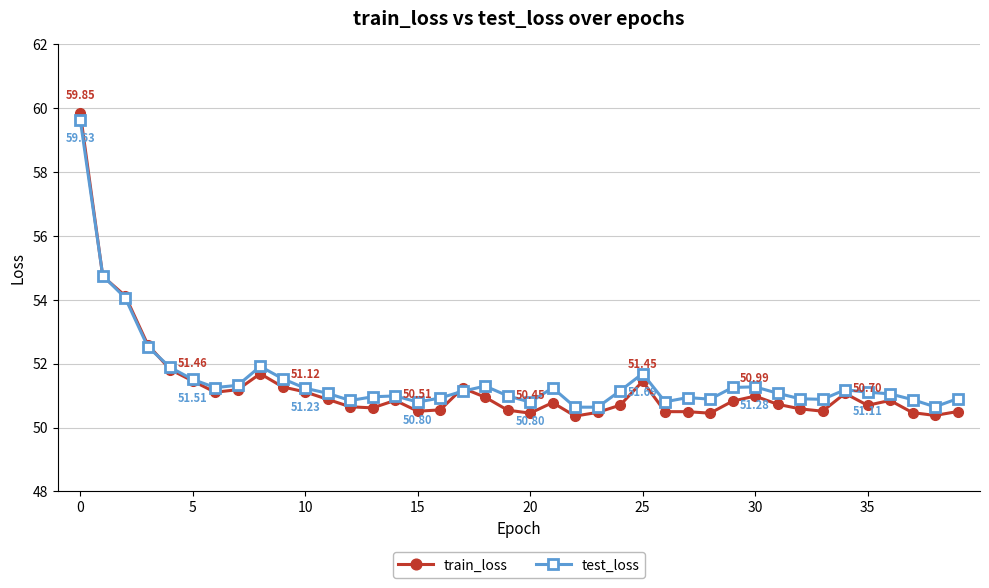

In test_loss, how many points are higher than both neighbors (excluding endpoints)?

8